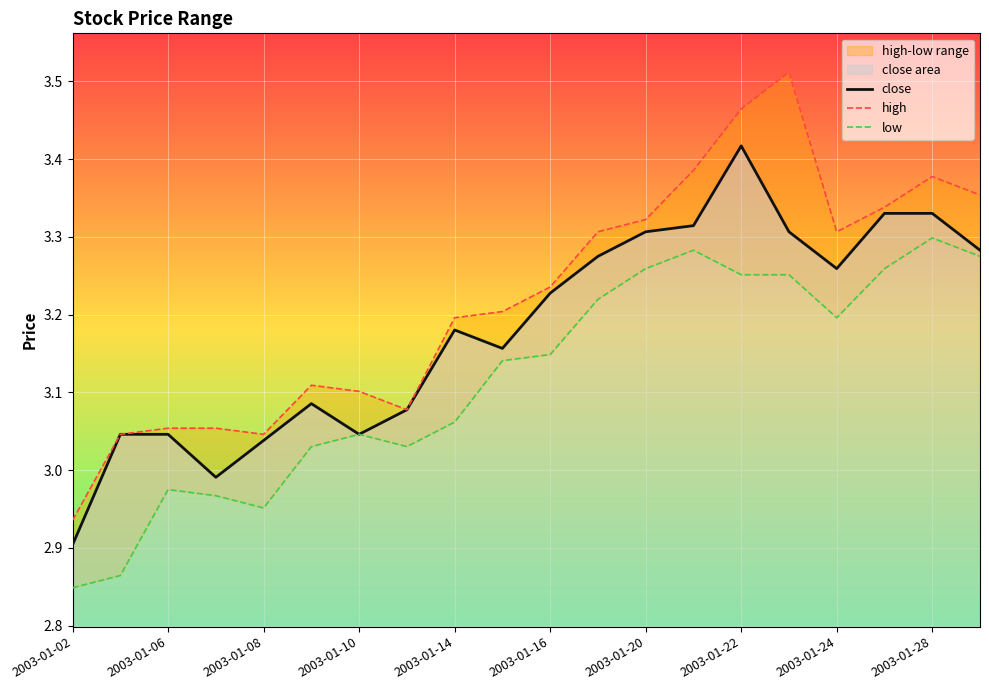

Which category has the lowest value in the close series?

2003-01-02